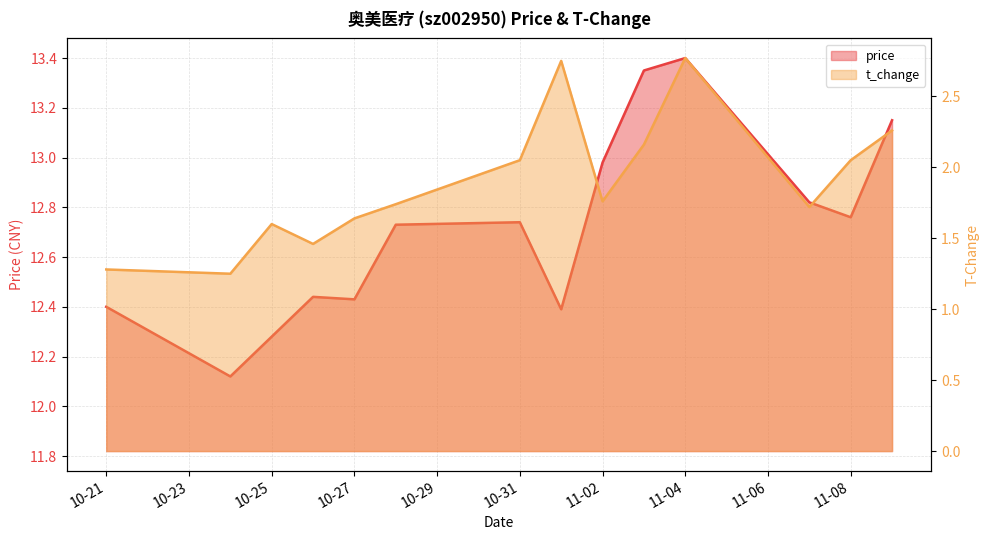

Reading right to left, extract all data points from this chart.

price: 13.2	12.8	12.8	13.4	13.3	13.0	12.4	12.7	12.7	12.4	12.4	12.3	12.1	12.4
t_change: 2.3	2.0	1.7	2.8	2.2	1.8	2.8	2.0	1.7	1.6	1.5	1.6	1.2	1.3